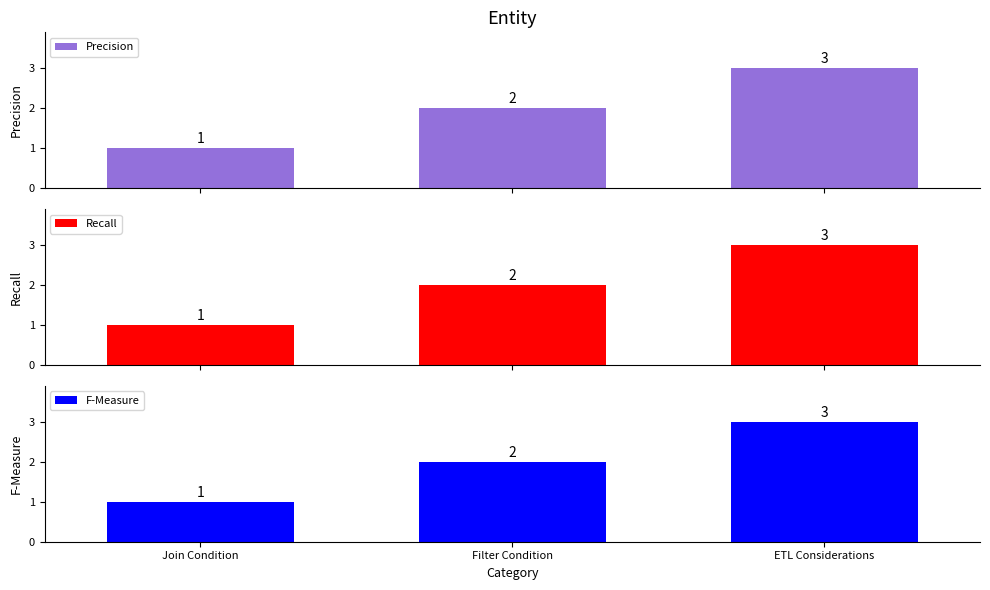

At which label does F-Measure first exceed 2?

ETL Considerations